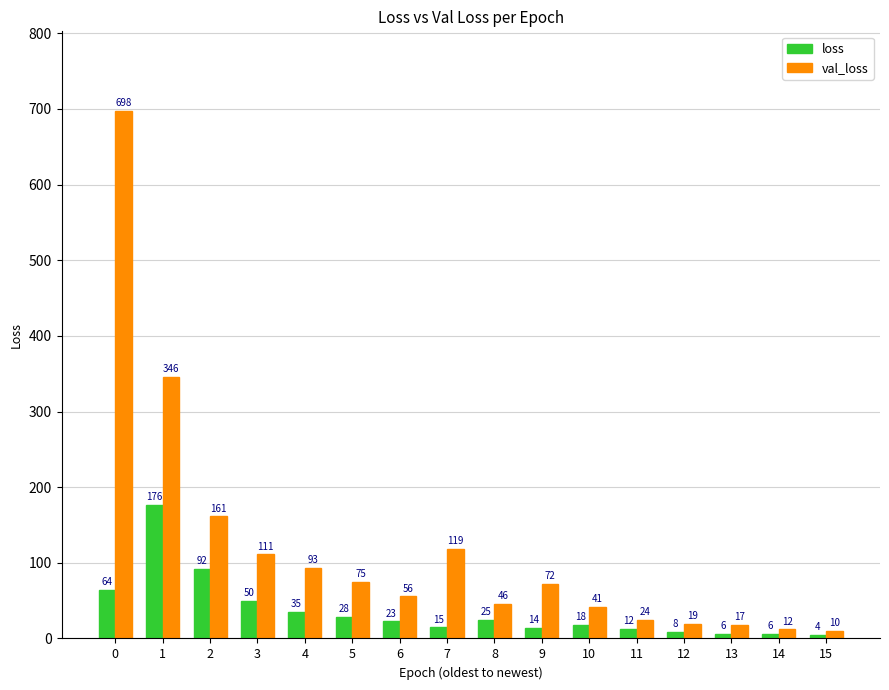

How many bars are there in each group?

2